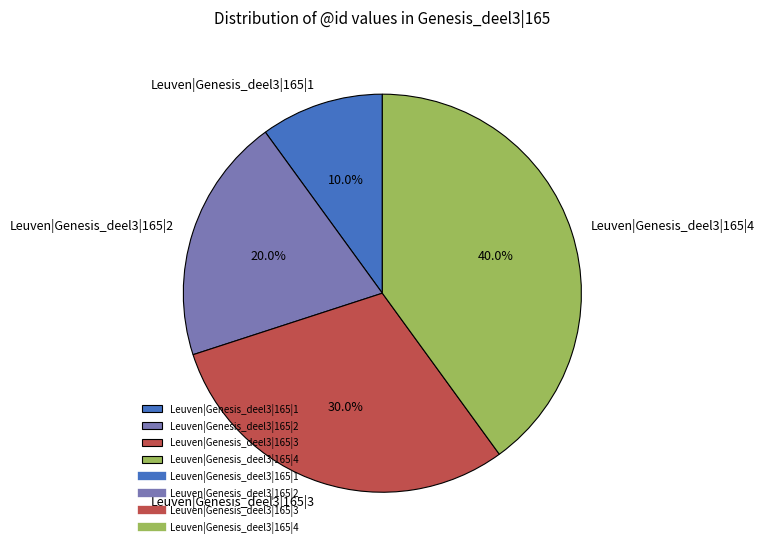

To the nearest percent, what is the difference between the Leuven|Genesis_deel3|165|3 and Leuven|Genesis_deel3|165|1 slice percentages?

20%